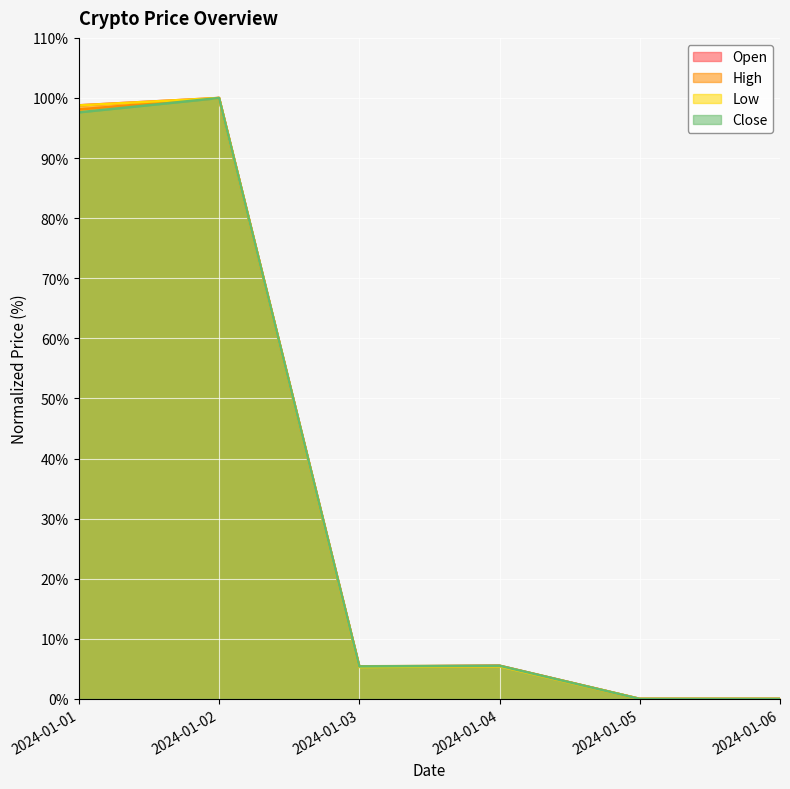

How many data points in Low are less than 5?

2